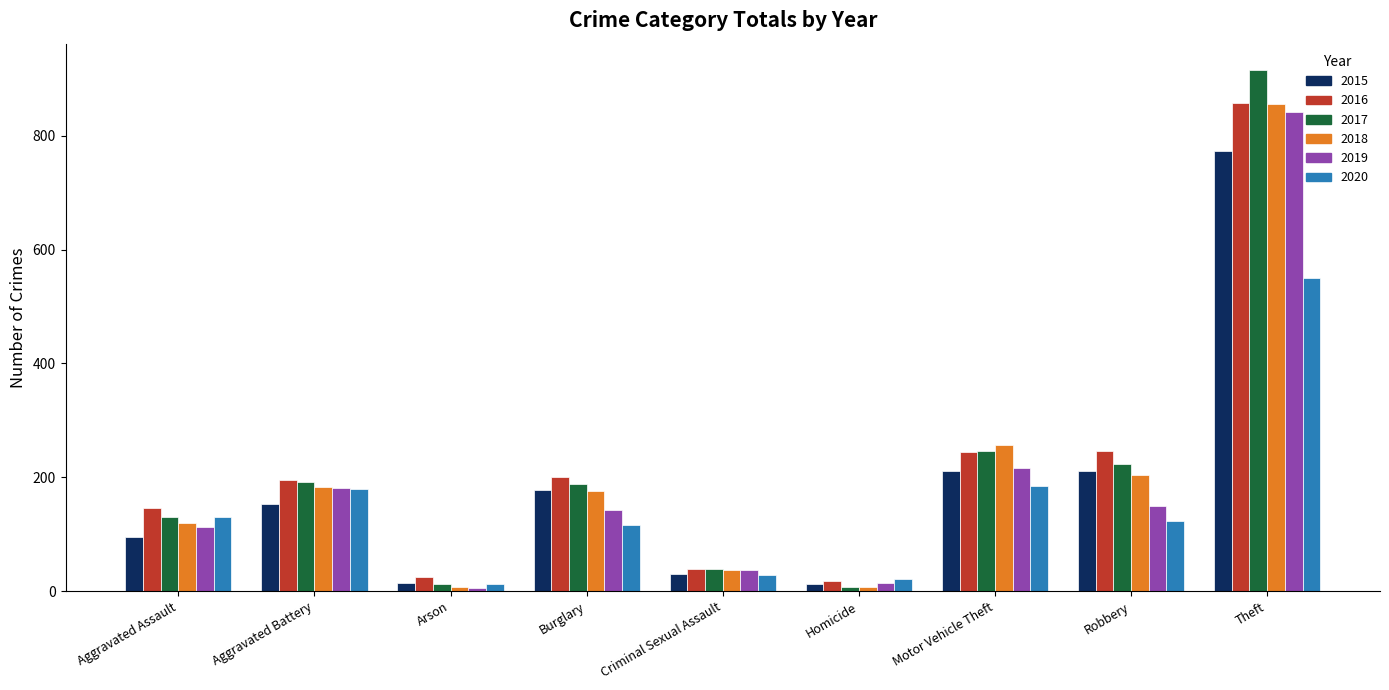

Is it true that 2015 equals 71 at Burglary?

False